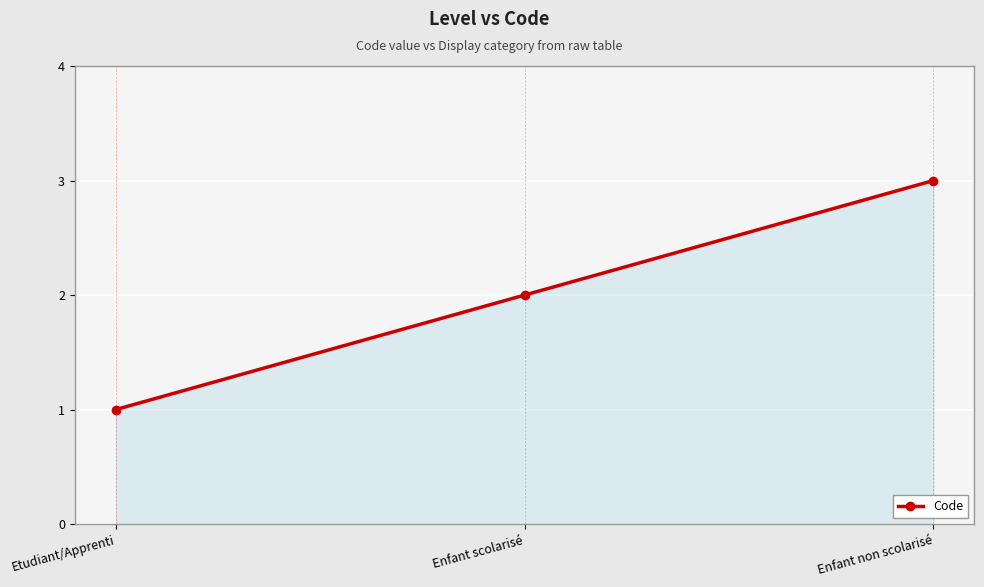

Which label corresponds to the largest value in the chart?

Enfant non scolarisé